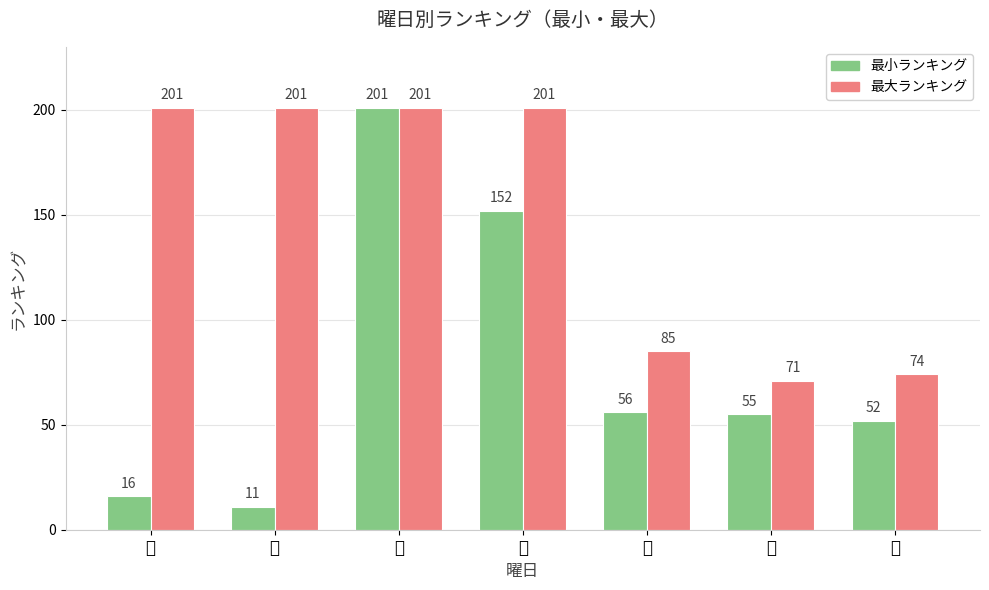

What is the average value of the 最大ランキング series?

148